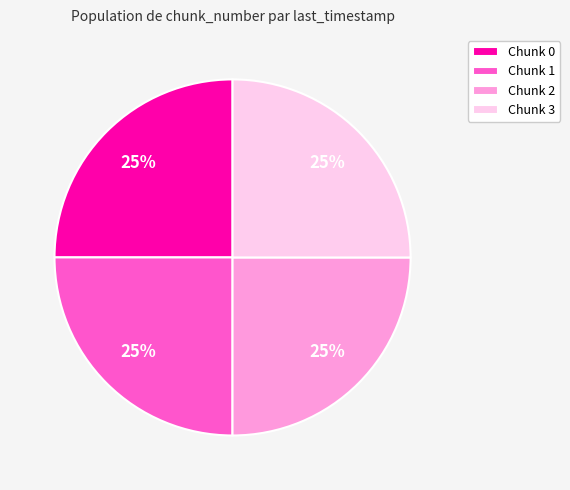

What is the ratio of the value at Chunk 0 to the value at Chunk 3?

1.0